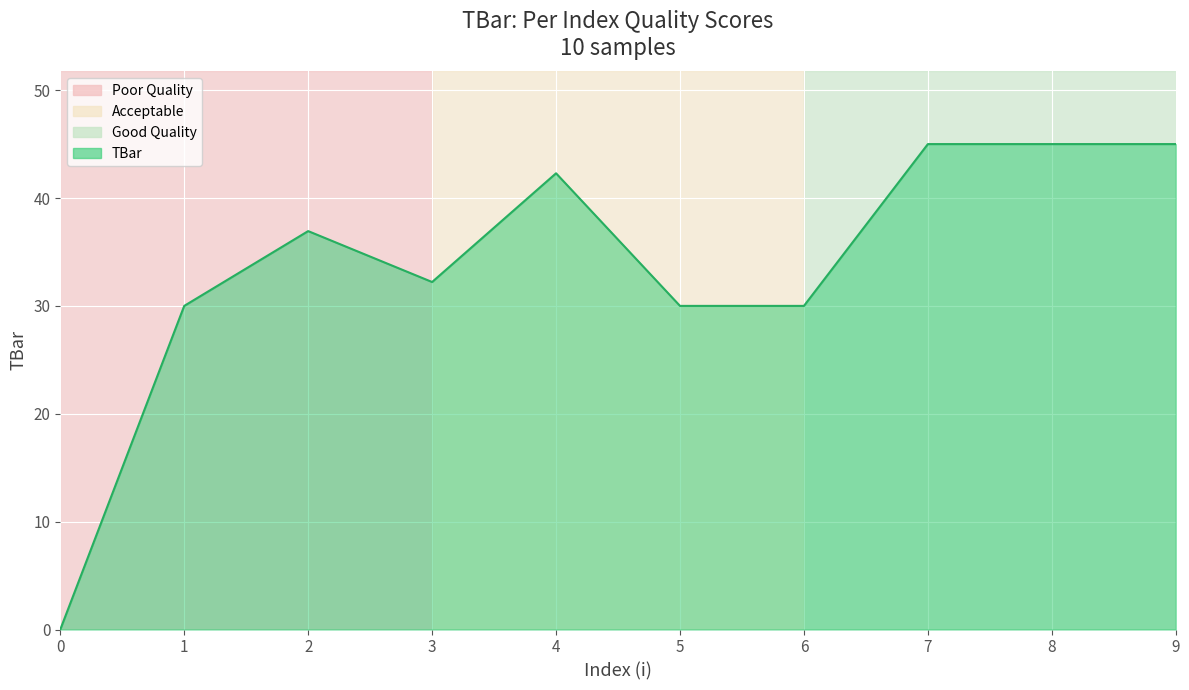

Approximately how many times larger is the value at 4 compared to 8?

0.9